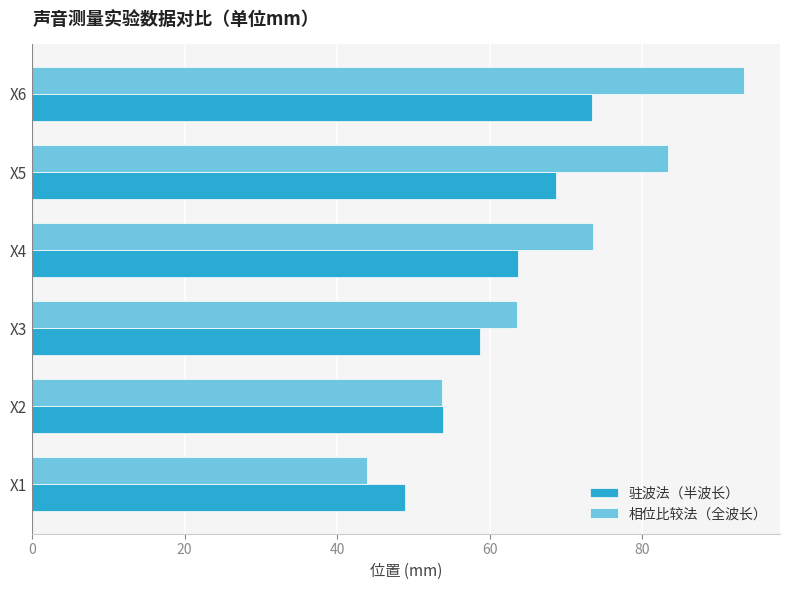

What is the average value of the 驻波法（半波长） series?

61.2